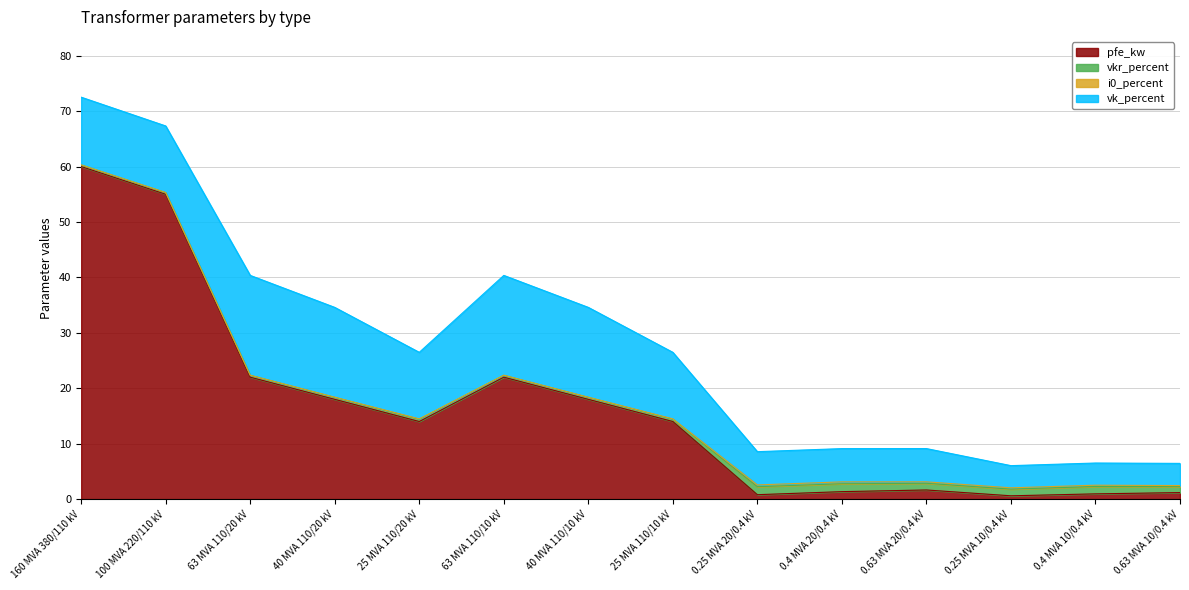

Which series has the largest total across all categories?

pfe_kw